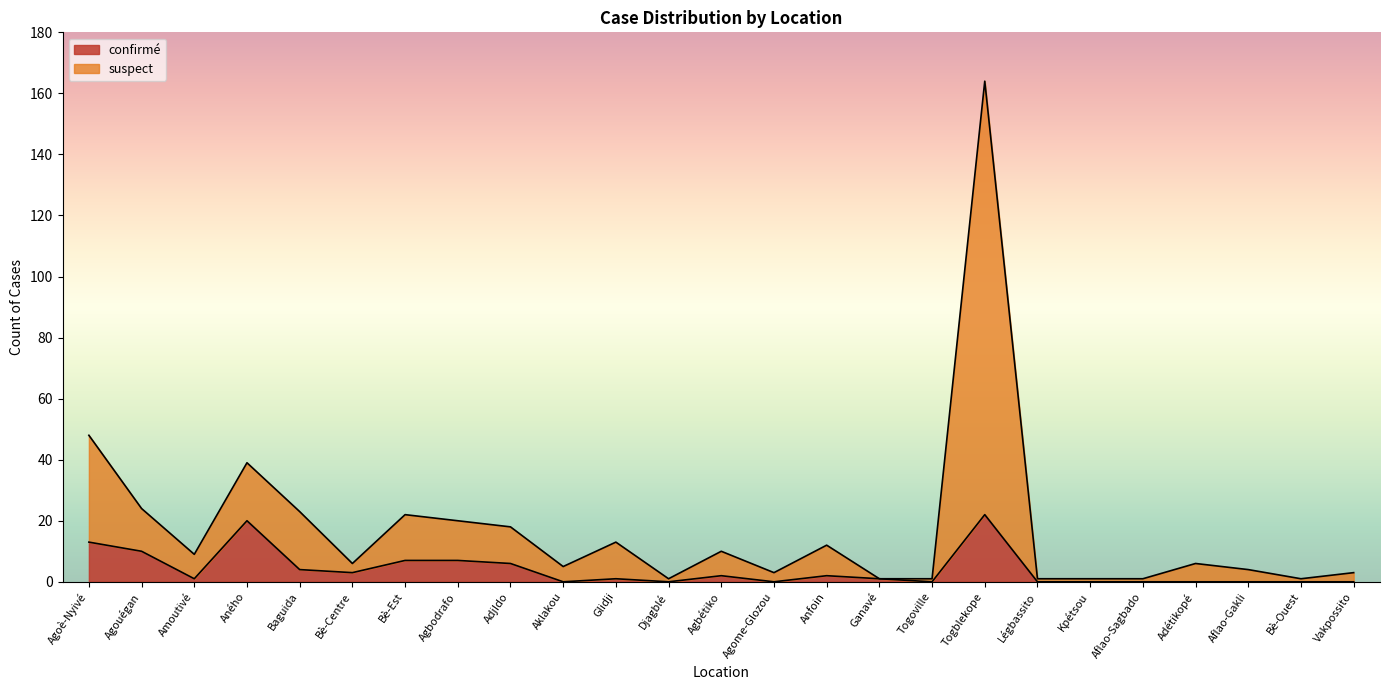

Reading right to left, what are all the values shown in this chart?

confirmé: Vakpossito=0	Bè-Ouest=0	Aflao-Gakli=0	Adétikopé=0	Aflao-Sagbado=0	Kpétsou=0	Légbassito=0	Togblekope=22	Togoville=0	Ganavé=1	Anfoin=2	Agome-Glozou=0	Agbétiko=2	Djagblé=0	Glidji=1	Aklakou=0	AdjIdo=6	Agbodrafo=7	Bè-Est=7	Bè-Centre=3	Baguida=4	Aného=20	Amoutivé=1	Agouégan=10	Agoè-Nyivé=13
suspect: Vakpossito=3	Bè-Ouest=1	Aflao-Gakli=4	Adétikopé=6	Aflao-Sagbado=1	Kpétsou=1	Légbassito=1	Togblekope=164	Togoville=1	Ganavé=1	Anfoin=12	Agome-Glozou=3	Agbétiko=10	Djagblé=1	Glidji=13	Aklakou=5	AdjIdo=18	Agbodrafo=20	Bè-Est=22	Bè-Centre=6	Baguida=23	Aného=39	Amoutivé=9	Agouégan=24	Agoè-Nyivé=48